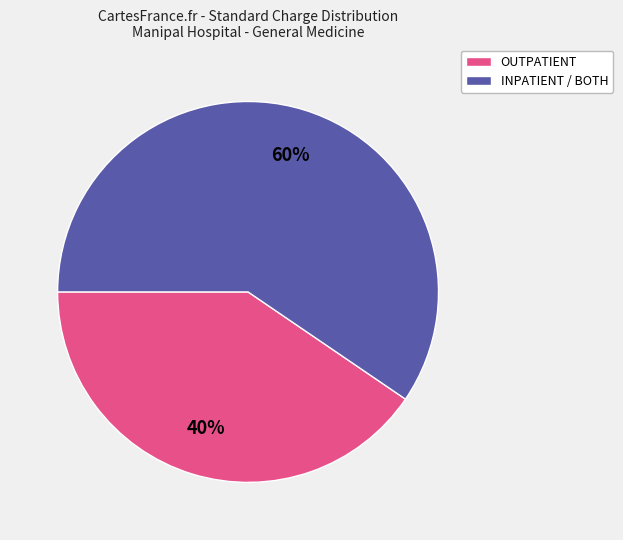

To the nearest percent, what is the average slice percentage?

50%